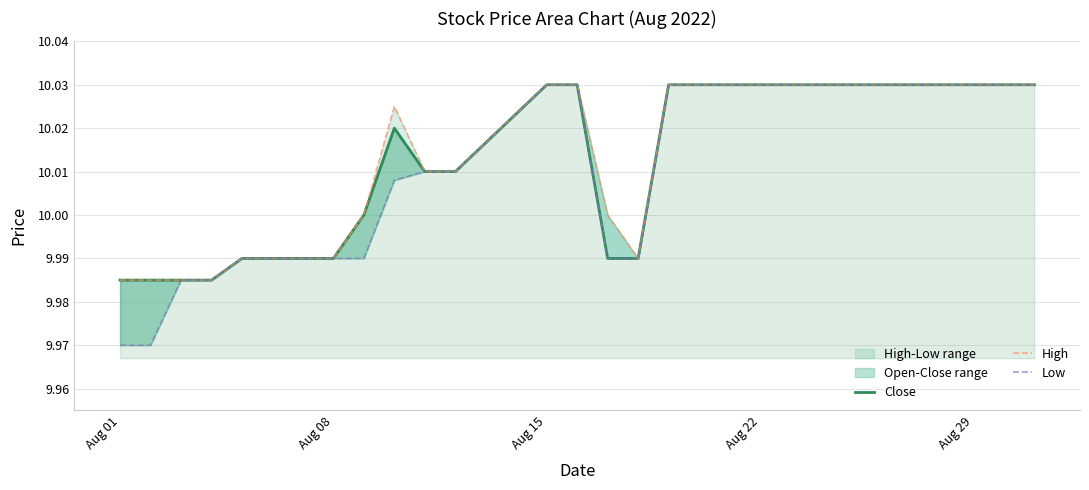

True or false: High and Close intersect in this chart.

False